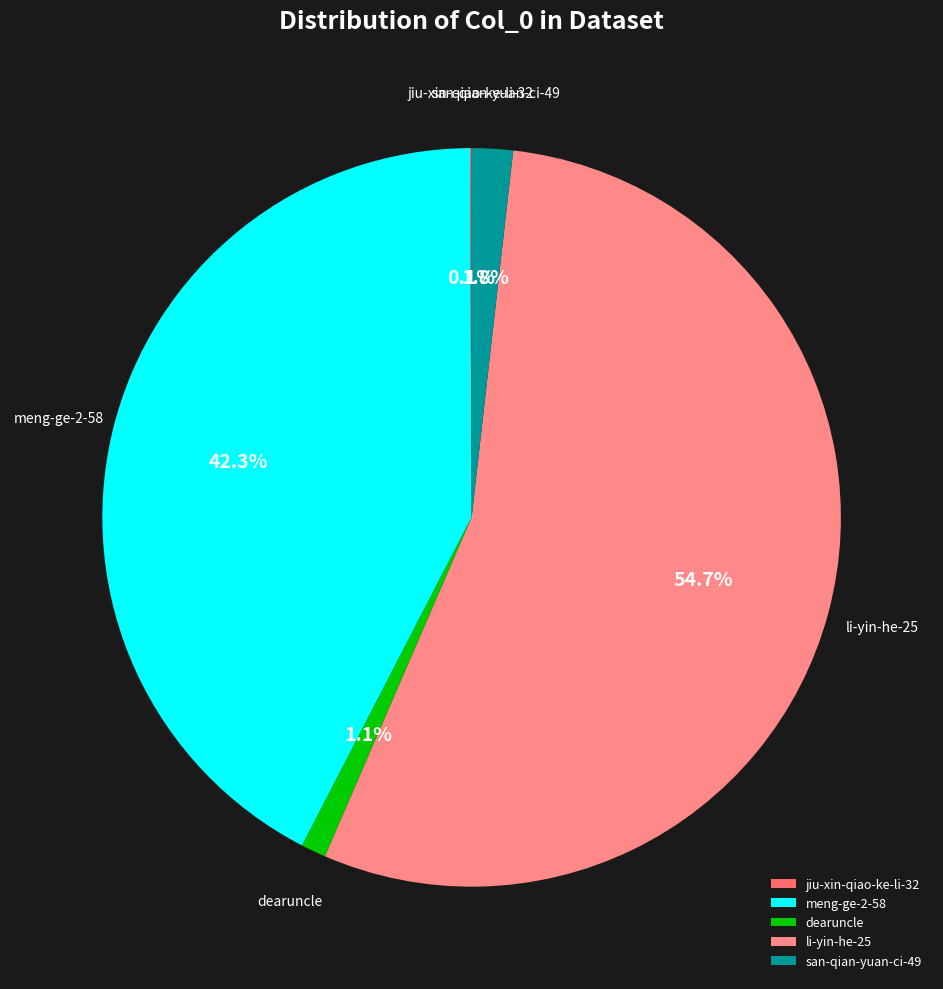

What percentage is NOT represented by dearuncle?

98.9%